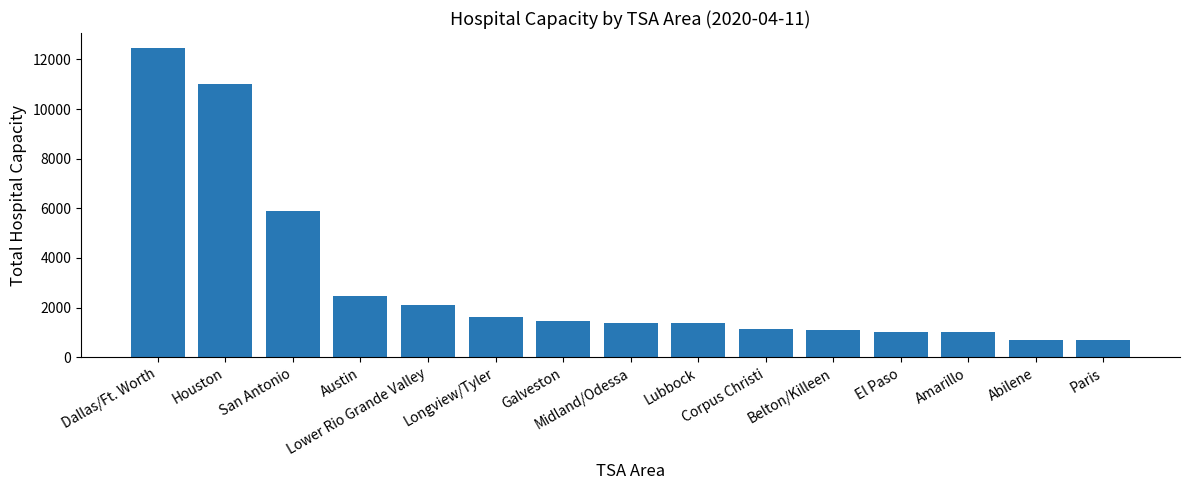

What is the difference between the second highest and second lowest values?

10318